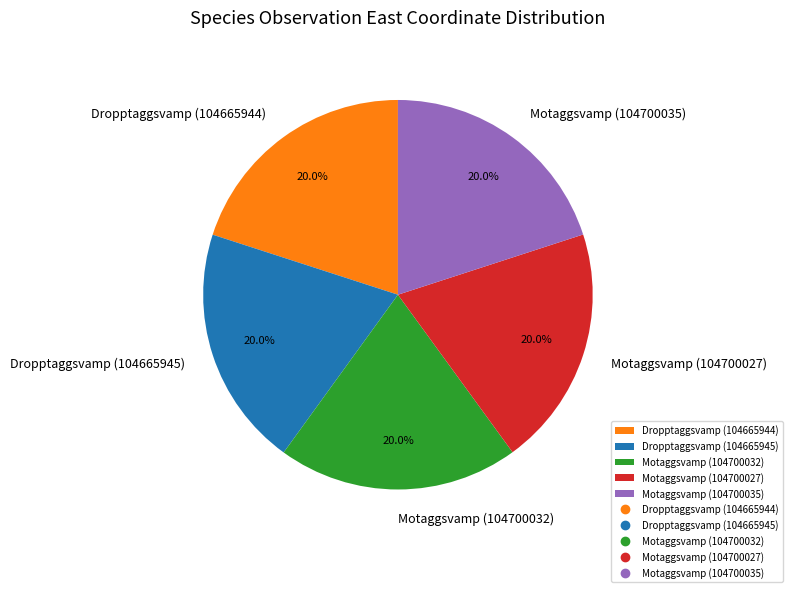

What is the ratio of the value at Motaggsvamp (104700032) to the value at Motaggsvamp (104700027)?

1.0